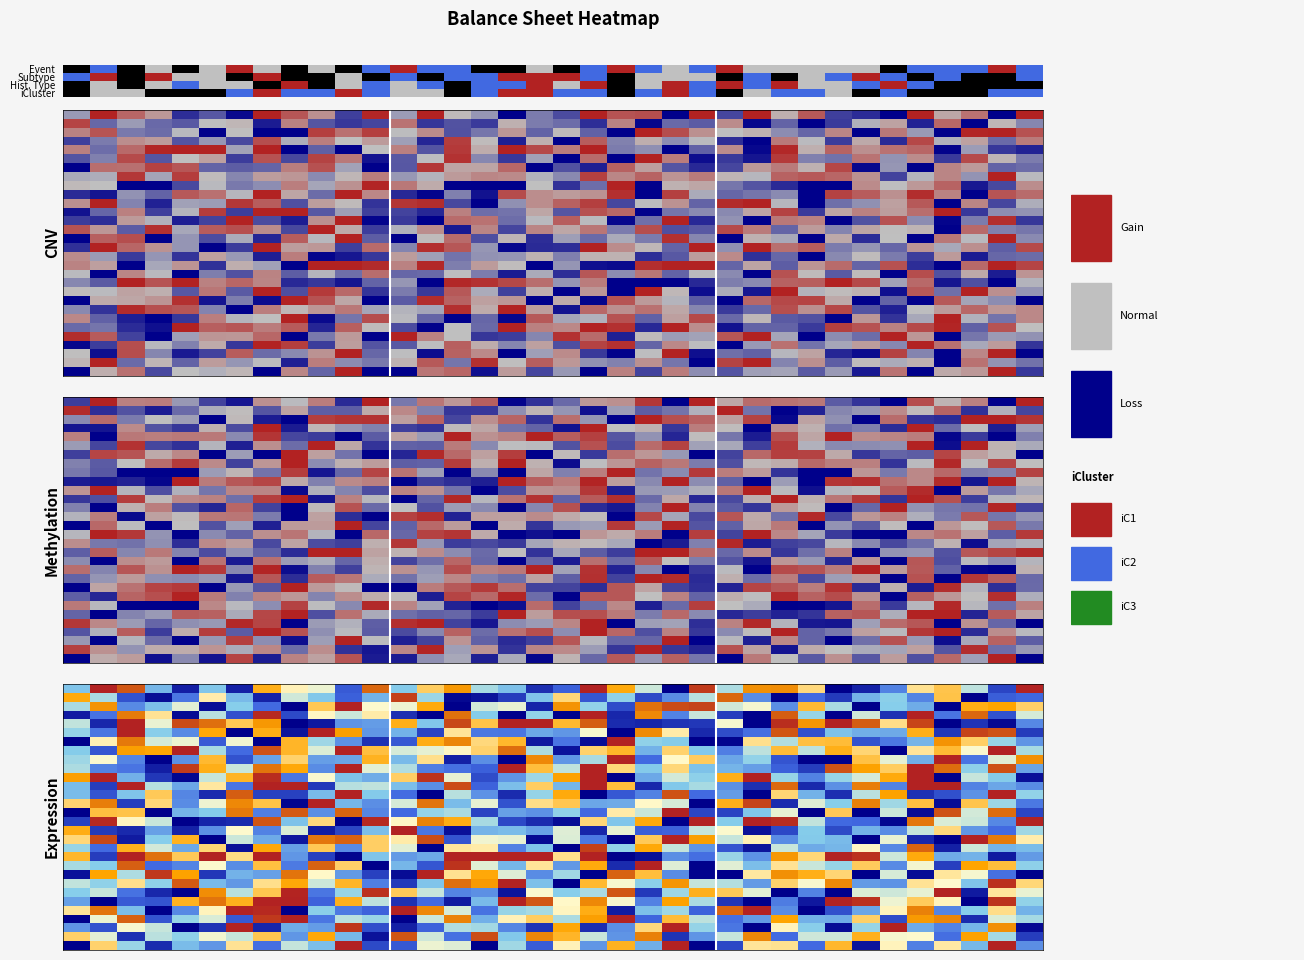

At which category is the sum across all series the highest?

7